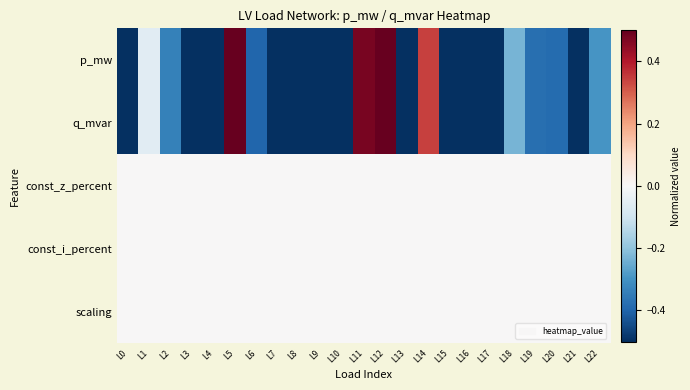

Reading right to left, list all the values displayed in this chart.

p_mw: L22=-0.3	L21=-0.8	L20=-0.4	L19=-0.4	L18=-0.2	L17=-0.7	L16=-0.9	L15=-0.6	L14=0.3	L13=-0.7	L12=1.0	L11=0.5	L10=-0.8	L9=-0.9	L8=-0.5	L7=-1.0	L6=-0.4	L5=1.0	L4=-0.7	L3=-0.8	L2=-0.3	L1=-0.1	L0=-1.0
q_mvar: L22=-0.3	L21=-0.8	L20=-0.4	L19=-0.4	L18=-0.2	L17=-0.7	L16=-0.9	L15=-0.6	L14=0.3	L13=-0.7	L12=1.0	L11=0.5	L10=-0.8	L9=-0.9	L8=-0.5	L7=-1.0	L6=-0.4	L5=1.0	L4=-0.7	L3=-0.8	L2=-0.3	L1=-0.1	L0=-1.0
const_z_percent: L22=0.0	L21=0.0	L20=0.0	L19=0.0	L18=0.0	L17=0.0	L16=0.0	L15=0.0	L14=0.0	L13=0.0	L12=0.0	L11=0.0	L10=0.0	L9=0.0	L8=0.0	L7=0.0	L6=0.0	L5=0.0	L4=0.0	L3=0.0	L2=0.0	L1=0.0	L0=0.0
const_i_percent: L22=0.0	L21=0.0	L20=0.0	L19=0.0	L18=0.0	L17=0.0	L16=0.0	L15=0.0	L14=0.0	L13=0.0	L12=0.0	L11=0.0	L10=0.0	L9=0.0	L8=0.0	L7=0.0	L6=0.0	L5=0.0	L4=0.0	L3=0.0	L2=0.0	L1=0.0	L0=0.0
scaling: L22=0.0	L21=0.0	L20=0.0	L19=0.0	L18=0.0	L17=0.0	L16=0.0	L15=0.0	L14=0.0	L13=0.0	L12=0.0	L11=0.0	L10=0.0	L9=0.0	L8=0.0	L7=0.0	L6=0.0	L5=0.0	L4=0.0	L3=0.0	L2=0.0	L1=0.0	L0=0.0